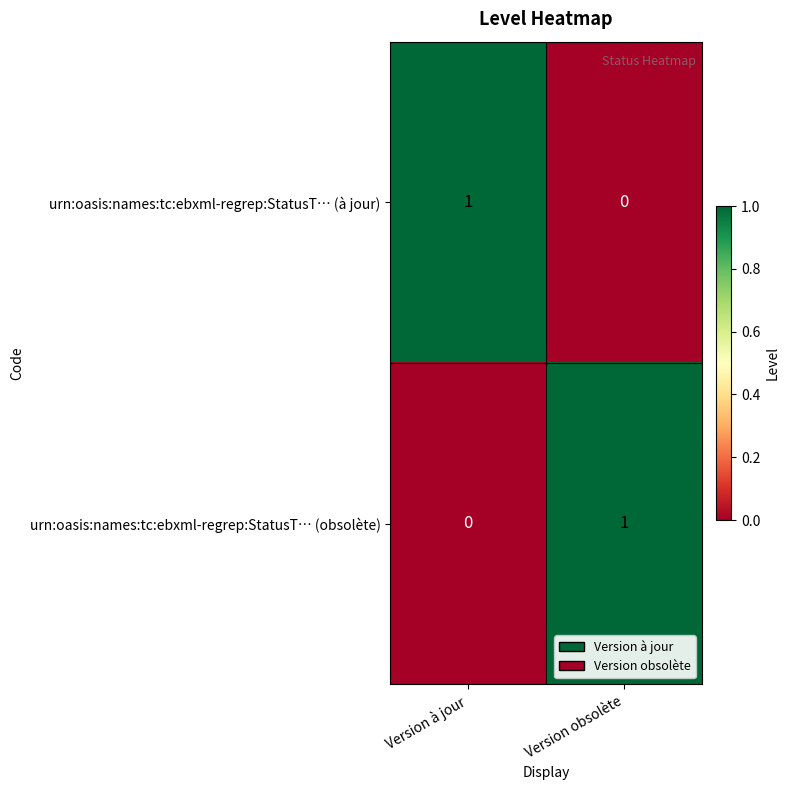

How many categories are shown in the chart?

2